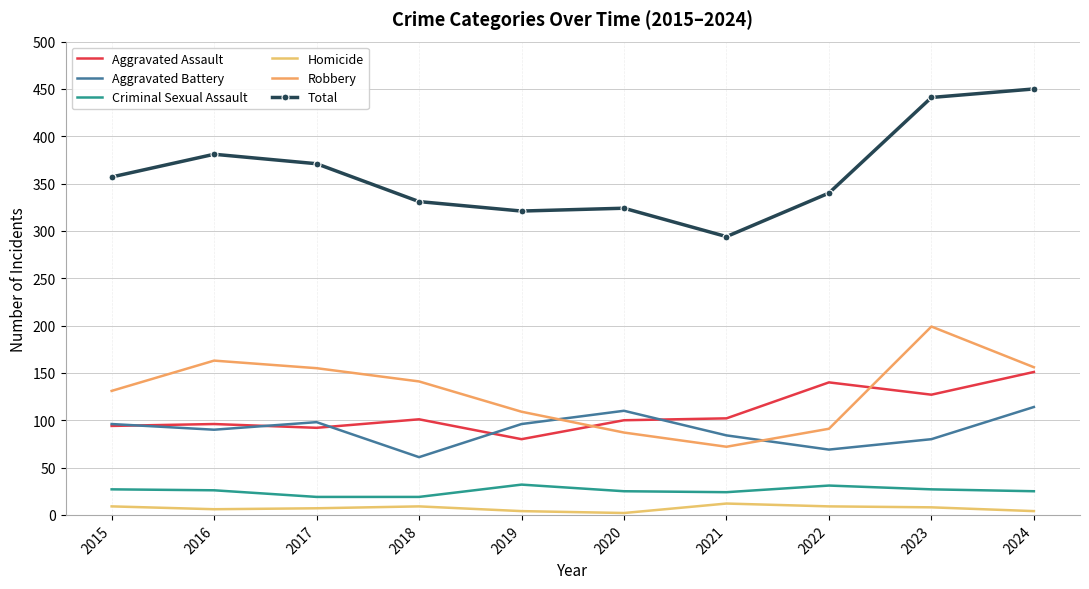

Which category has the highest value in the Homicide series?

2021